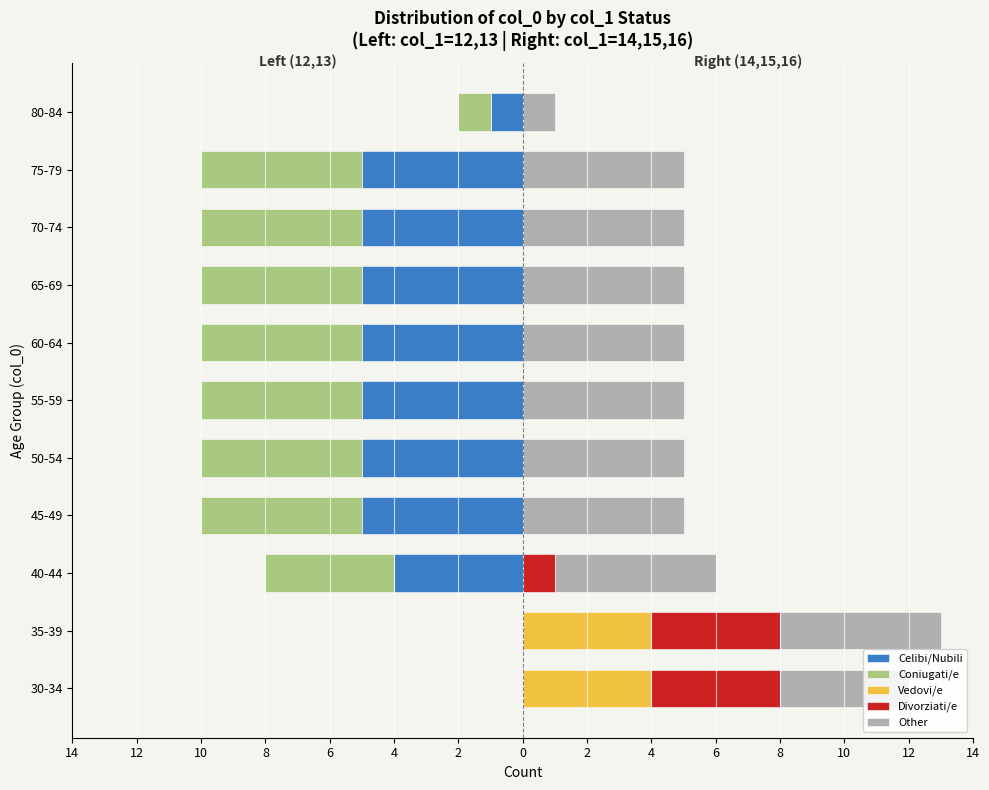

How many data points in Celibi/Nubili are above -5?

4